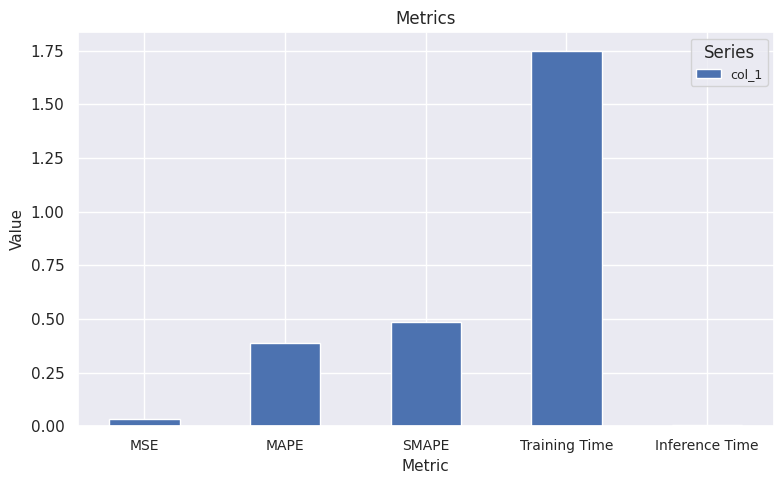

Which has a higher value, MAPE or MSE?

MAPE